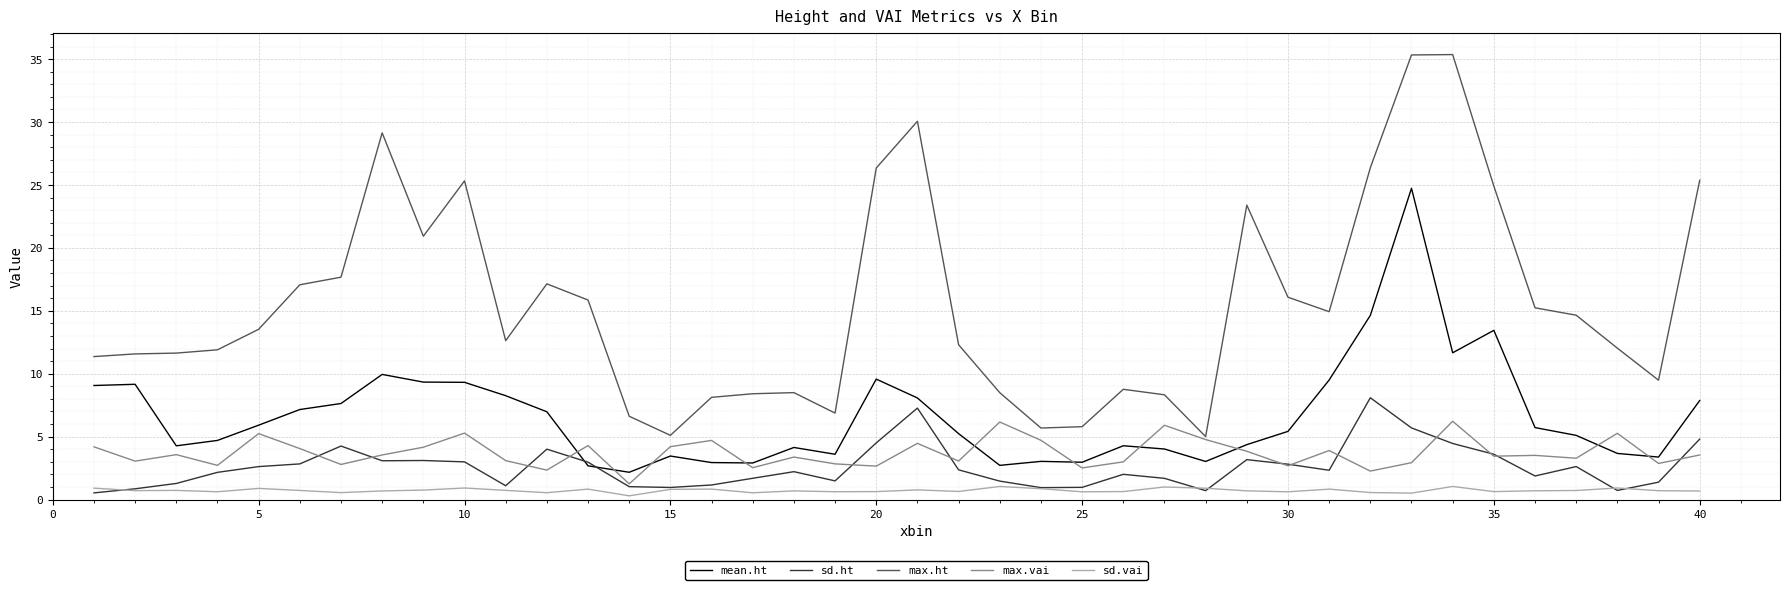

List the series in order of their peak value, lowest first.

sd.vai, max.vai, sd.ht, mean.ht, max.ht